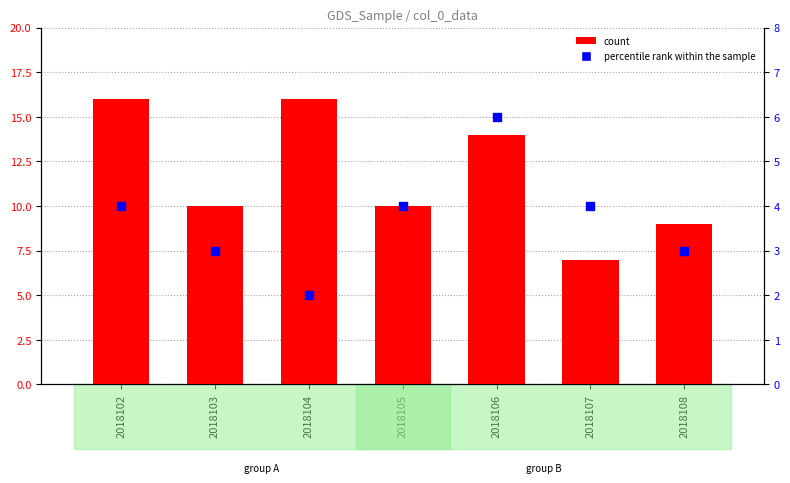

Which series reaches the minimum Y coordinate?

percentile rank within the sample